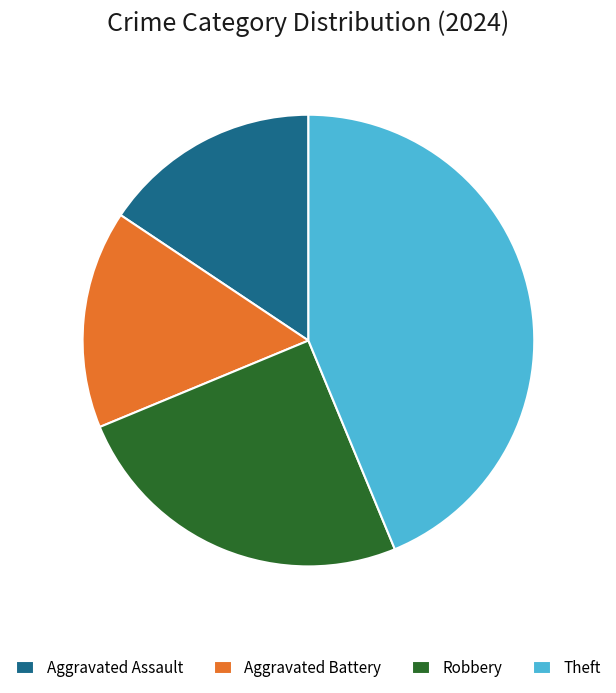

True or false: Aggravated Battery accounts for 21% of the total.

False